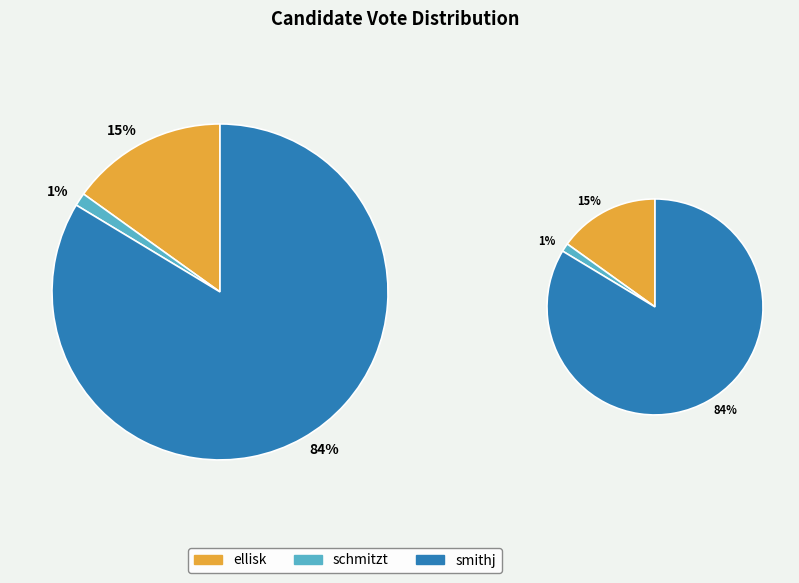

The smithj slice represents 75% of the pie. True or false?

False